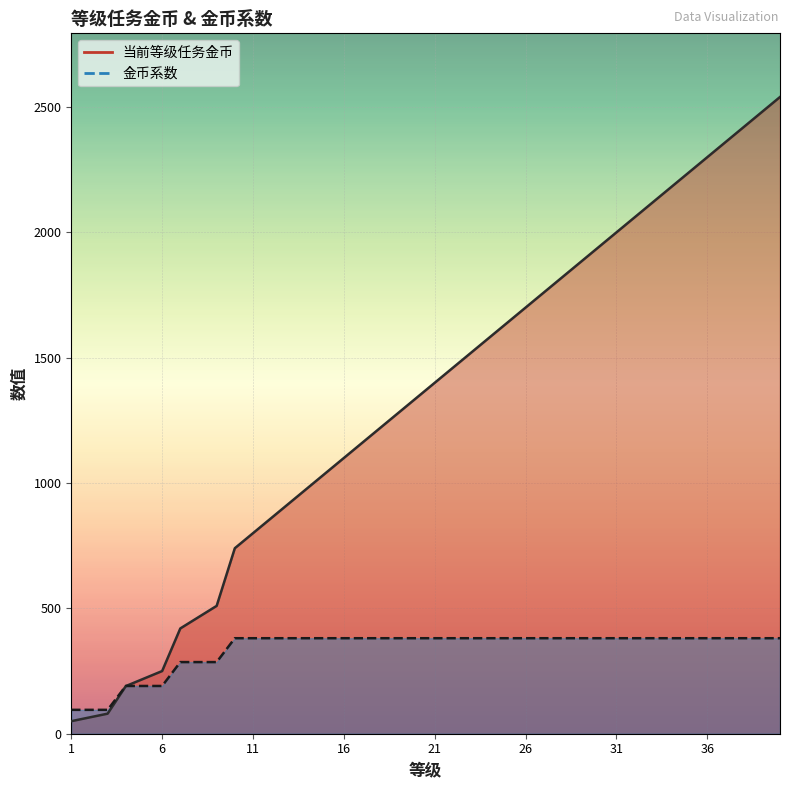

Is the value of 当前等级任务金币 at 10 greater than the value of 金币系数 at 15?

Yes